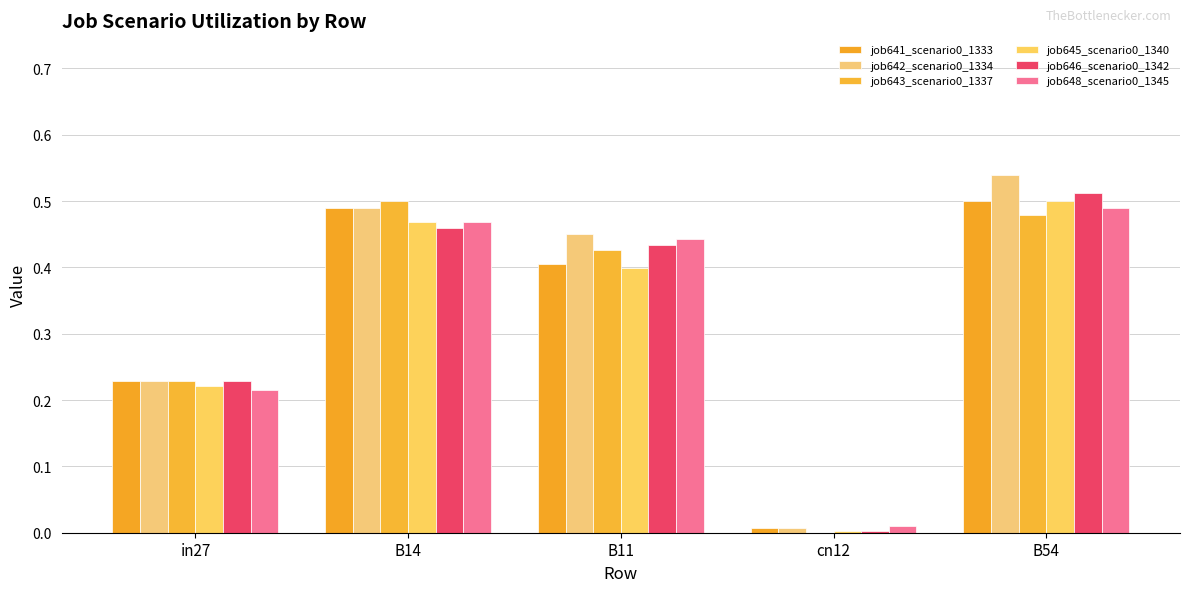

How many series are shown in this chart?

6